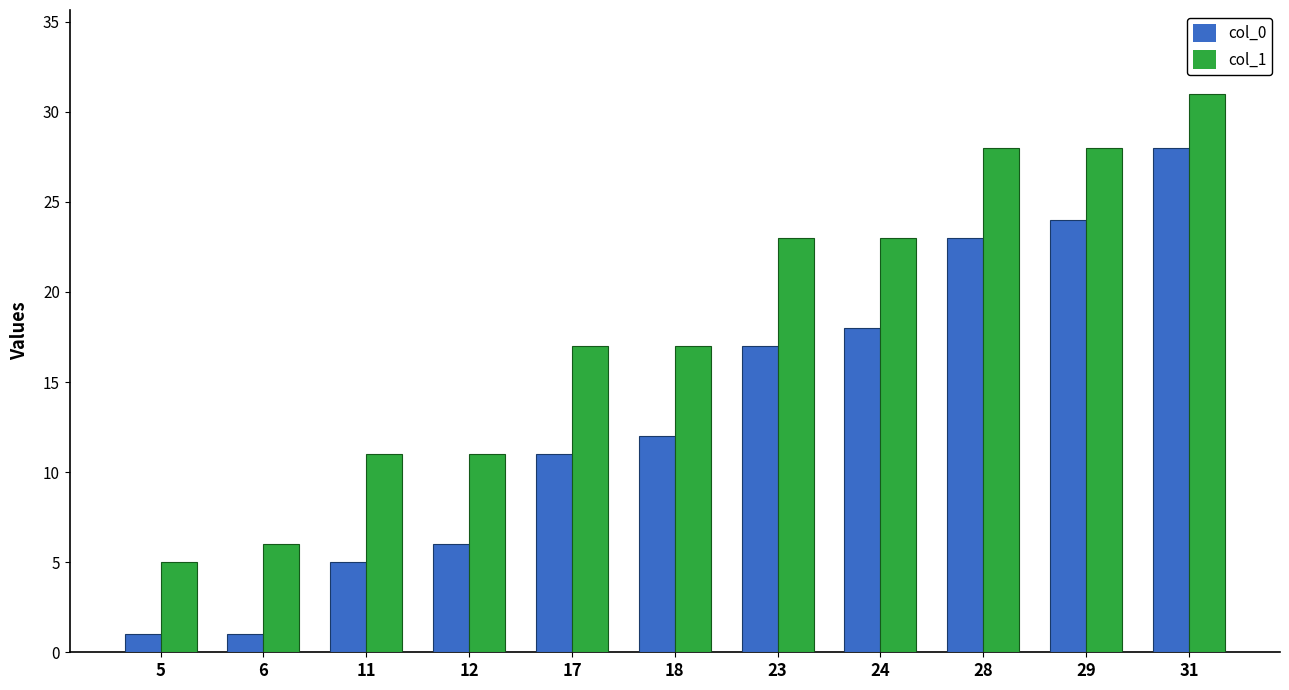

Are the bars grouped side by side (vs. stacked)?

Yes